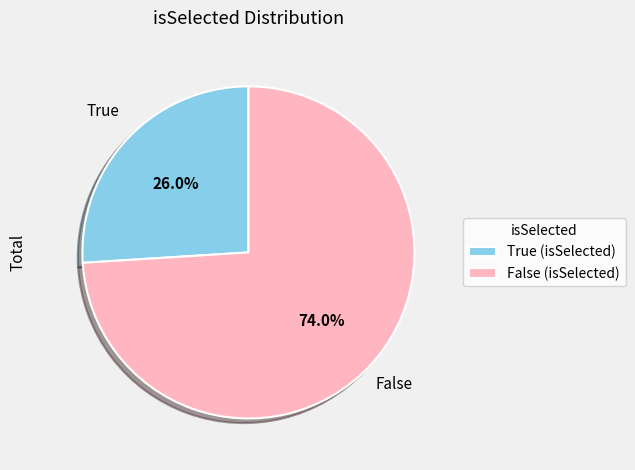

True or false: False accounts for 74% of the total.

True